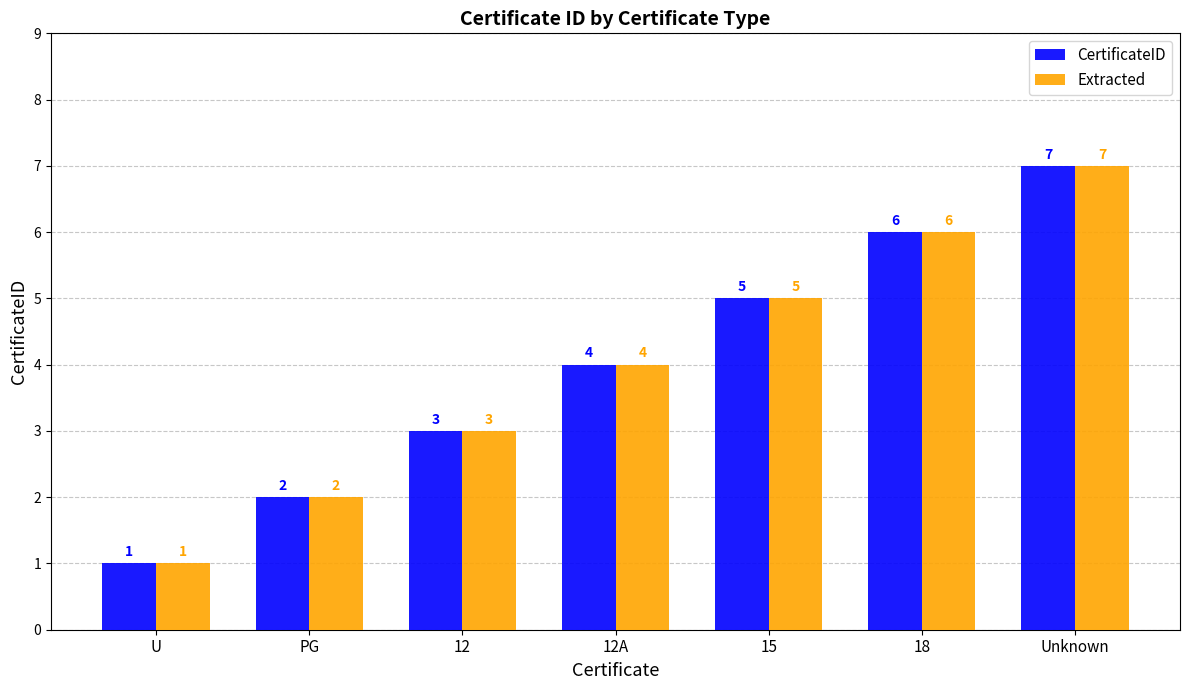

At which category is the sum across all series the highest?

Unknown